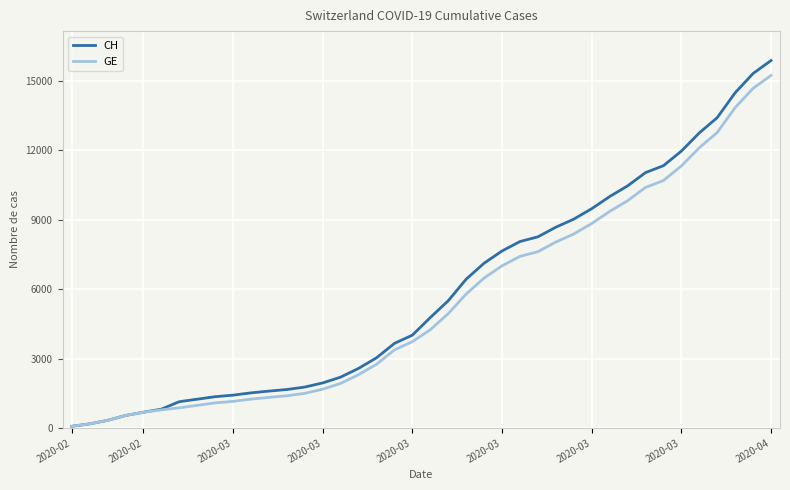

What is the sum of all CH values?

233466